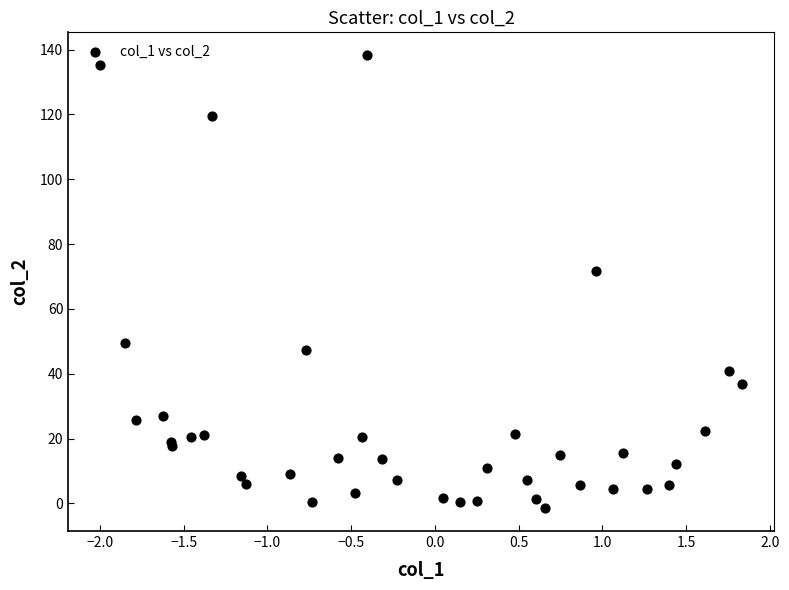

What Y value in the scatter plot is closest to 68?

71.7